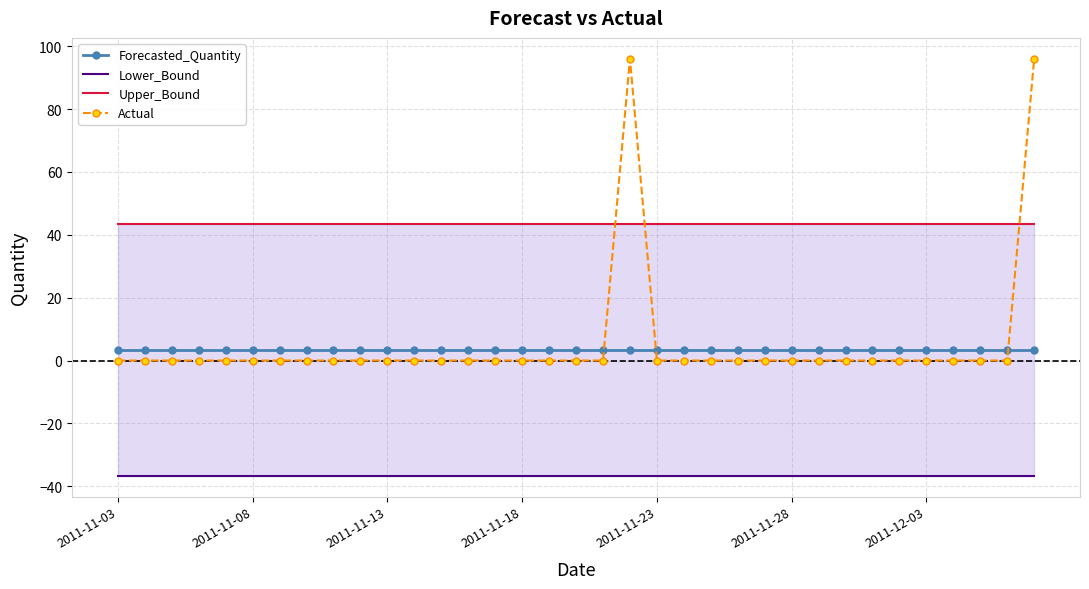

What is the lowest value of the Forecasted_Quantity series?

3.4